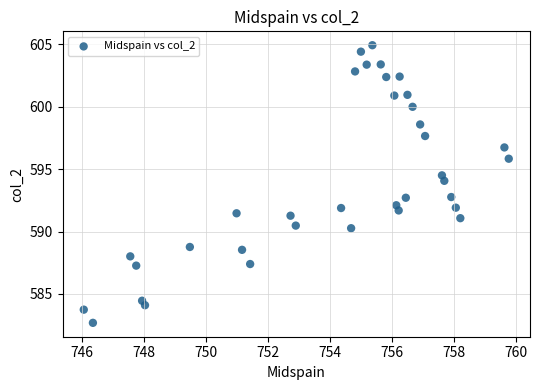

What is the range of Y values (max minus min)?

22.2